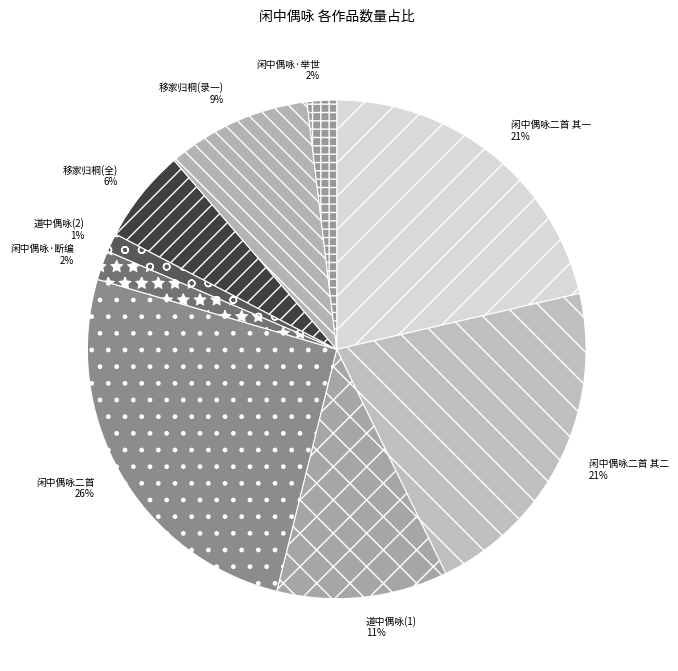

Between 闲中偶咏二首 其一 and 闲中偶咏二首, which is larger?

闲中偶咏二首